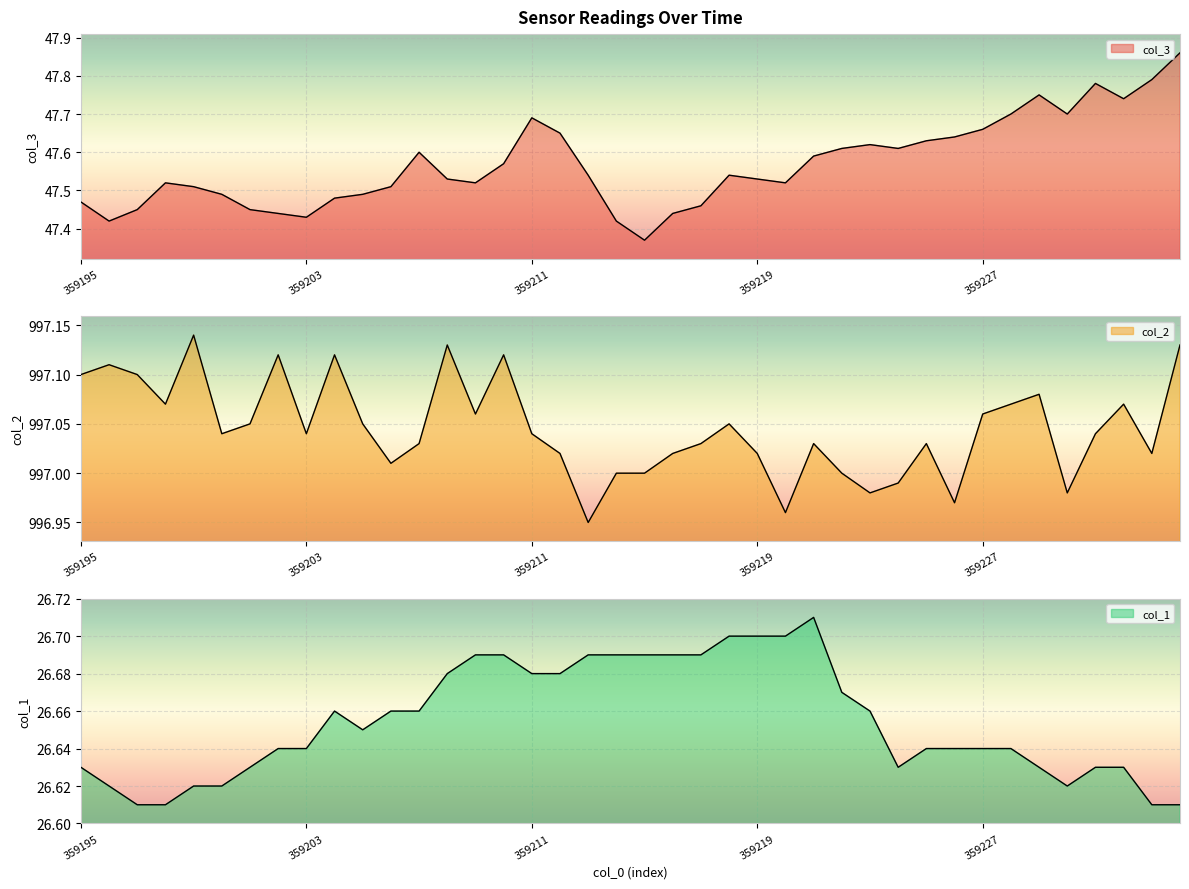

What is the smallest value displayed?

26.6